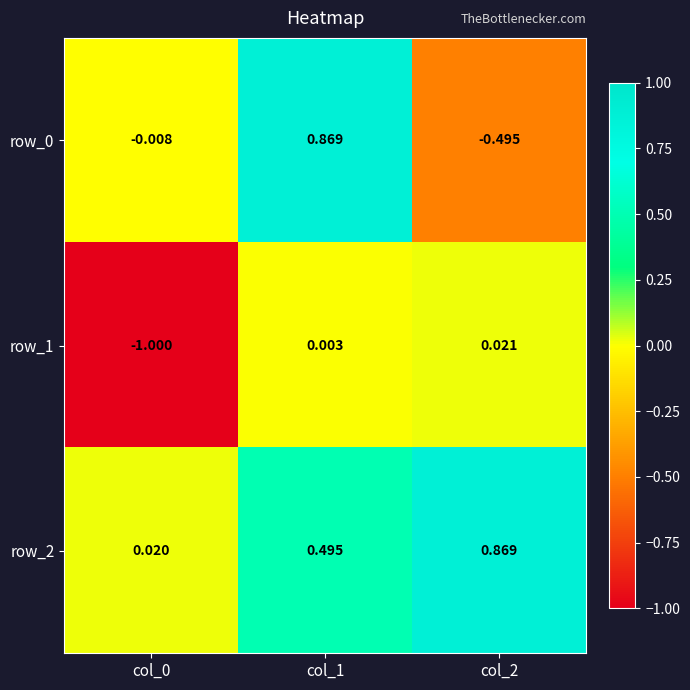

What is the total value across all series at col_2?

0.4